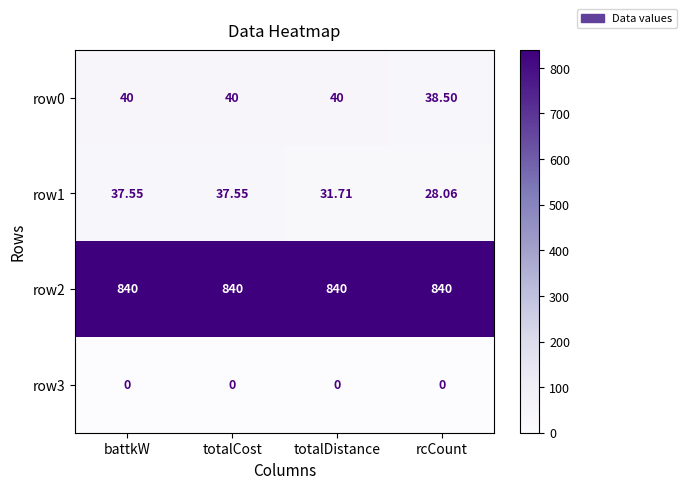

Is the value of row2 at rcCount greater than the value of row1 at totalCost?

Yes